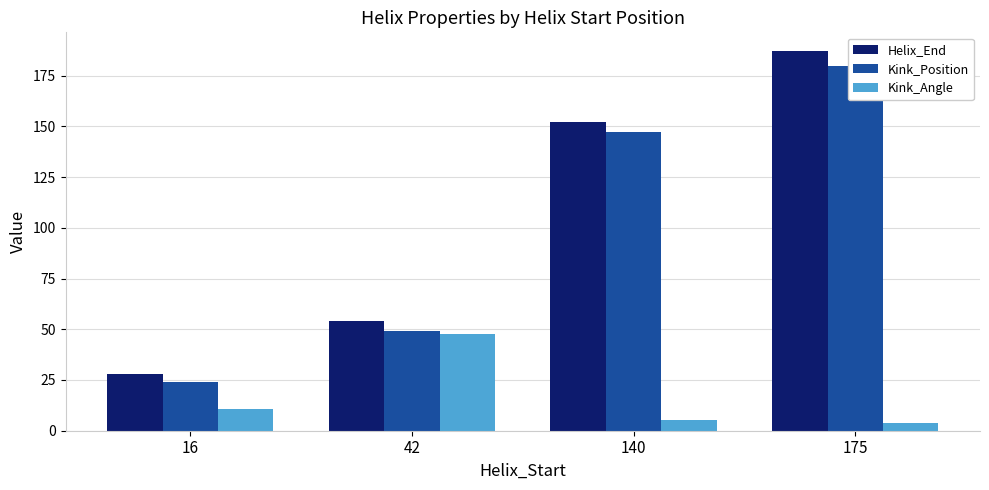

Are the bars horizontal?

No